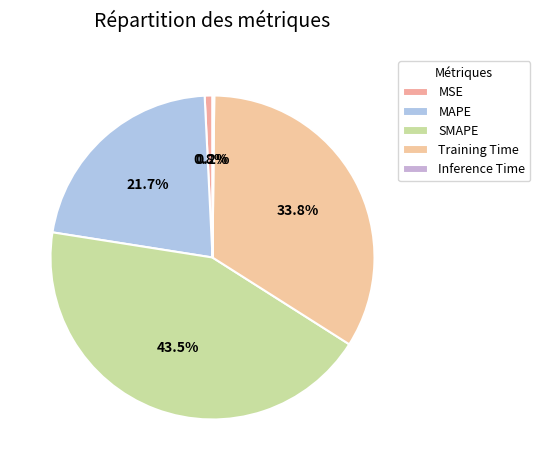

To the nearest percent, what percentage of the pie is Training Time?

34%